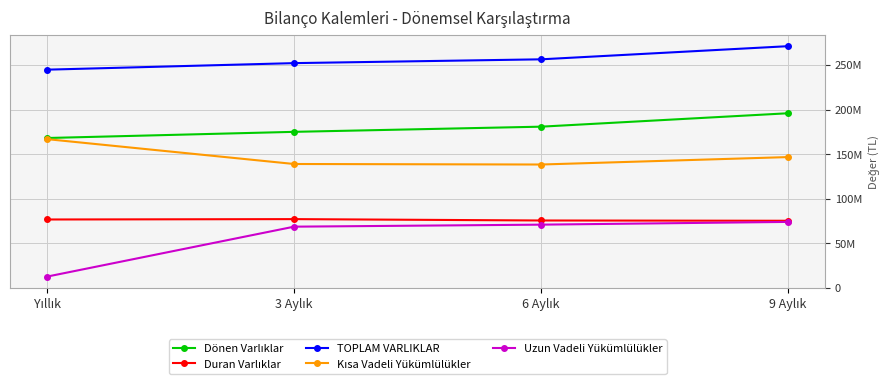

Is the value of Dönen Varlıklar at 9 Aylık greater than the value of TOPLAM VARLIKLAR at 9 Aylık?

No